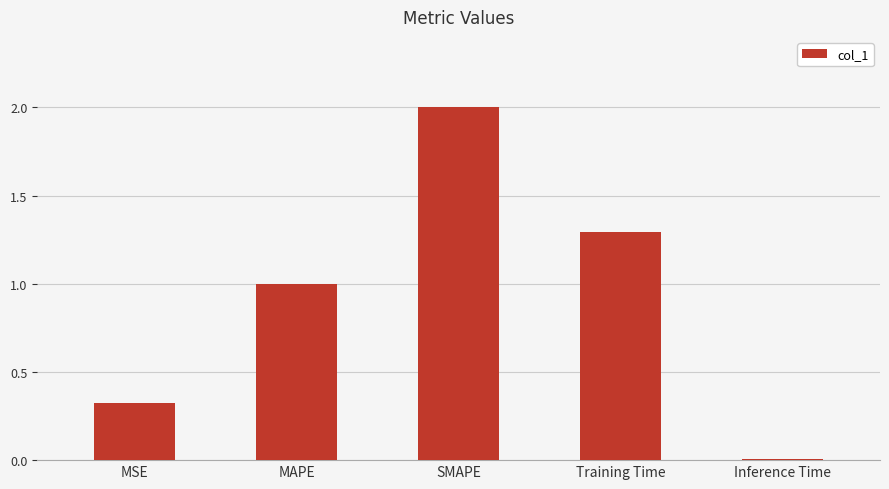

How many data points are above 1?

3